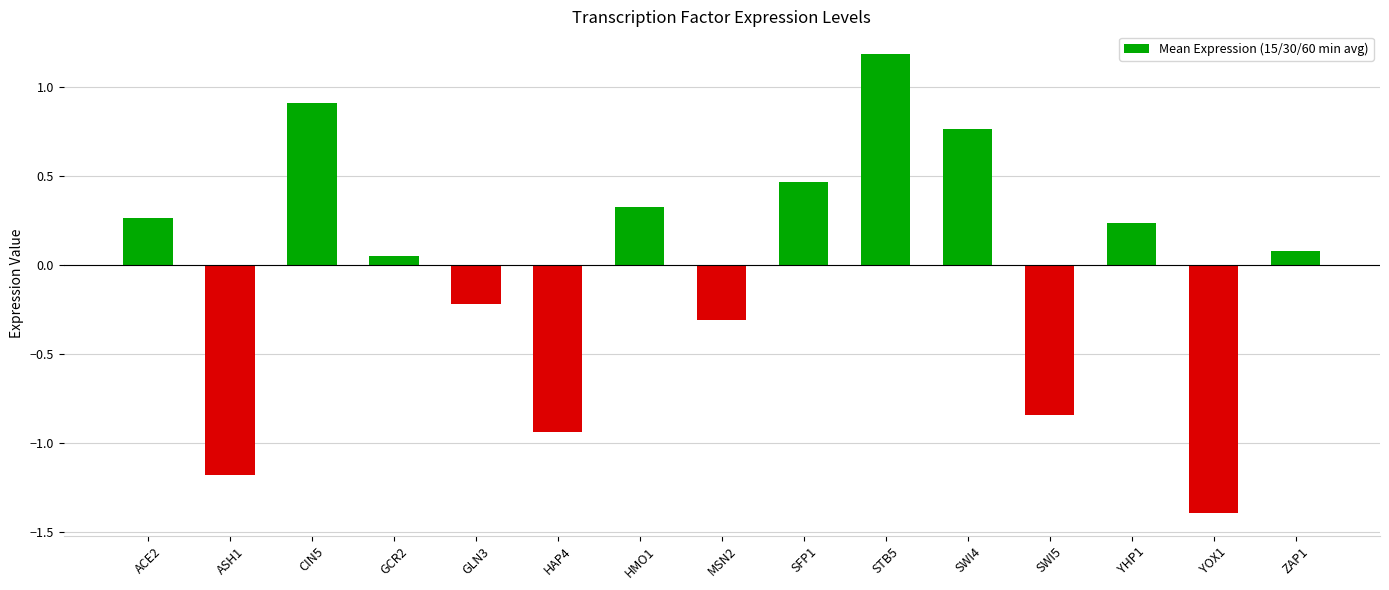

The value at YOX1 is -2.0. True or false?

False